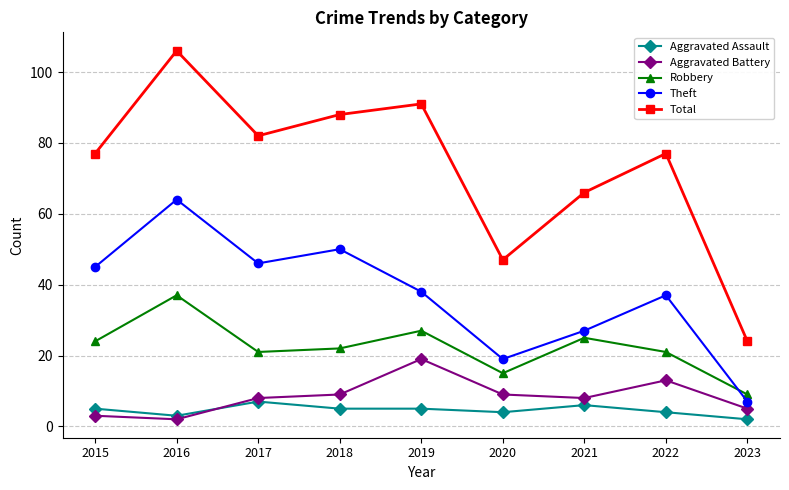

The Robbery series shows 36 at 2017. True or false?

False